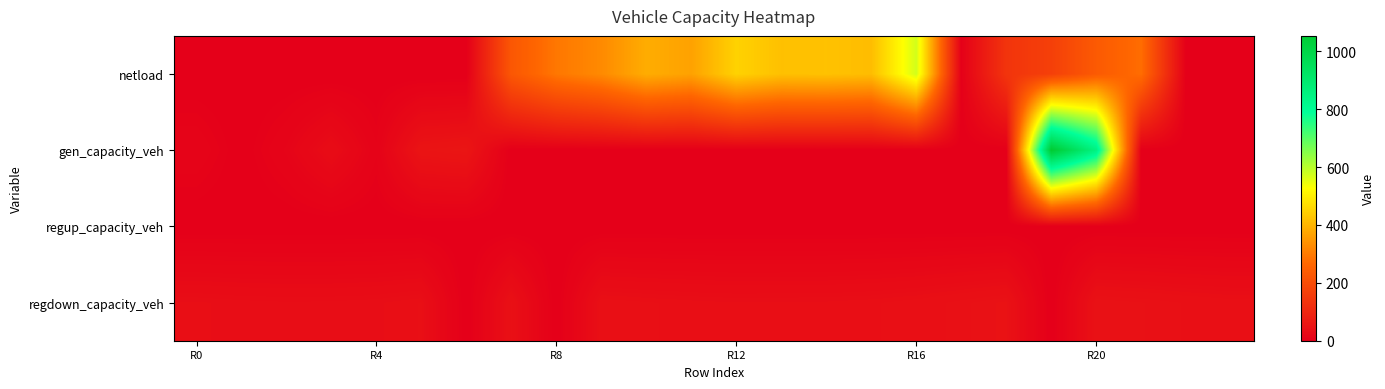

Rank the series by their average value, from lowest to highest.

regup_capacity_veh, regdown_capacity_veh, gen_capacity_veh, netload